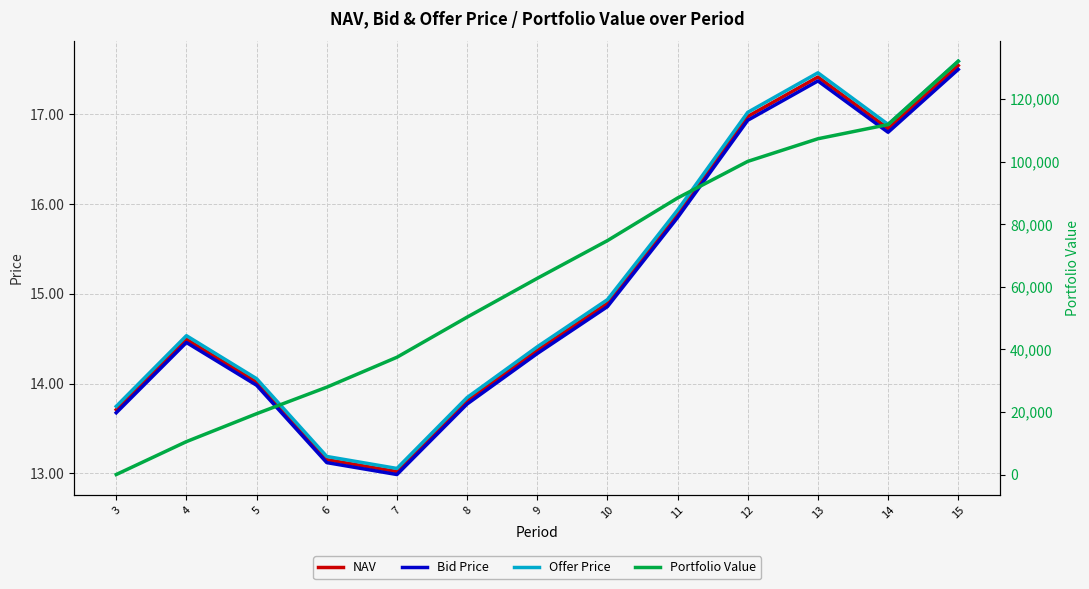

What is the difference between the maximum and minimum values in the NAV series?

4.5